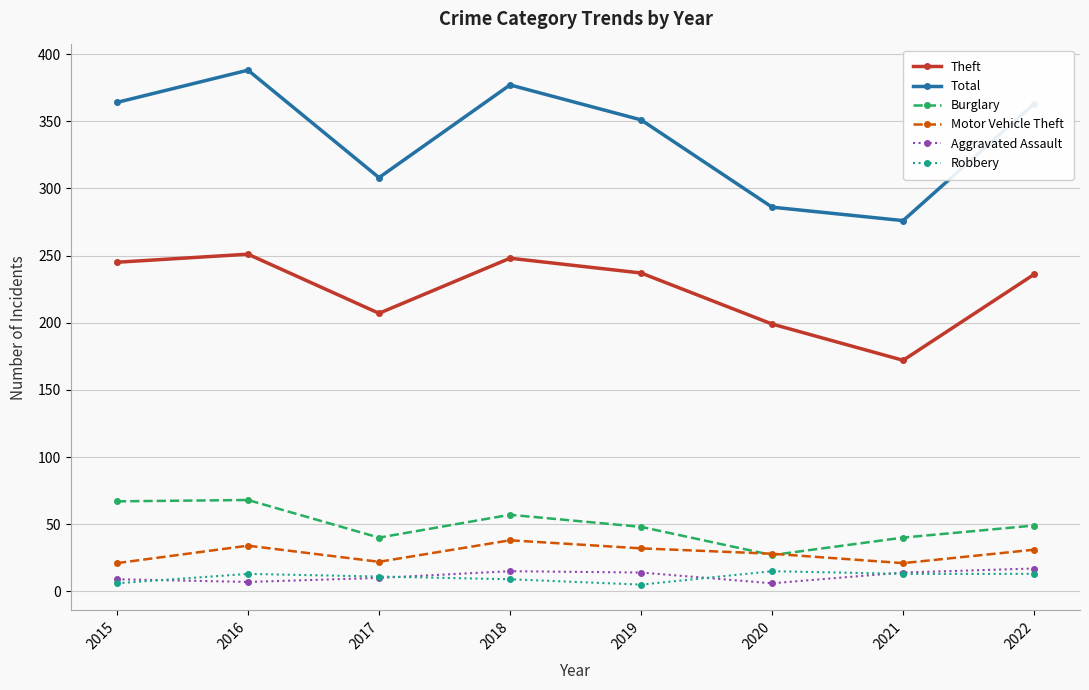

Is it true that Robbery equals 9 at 2018?

True